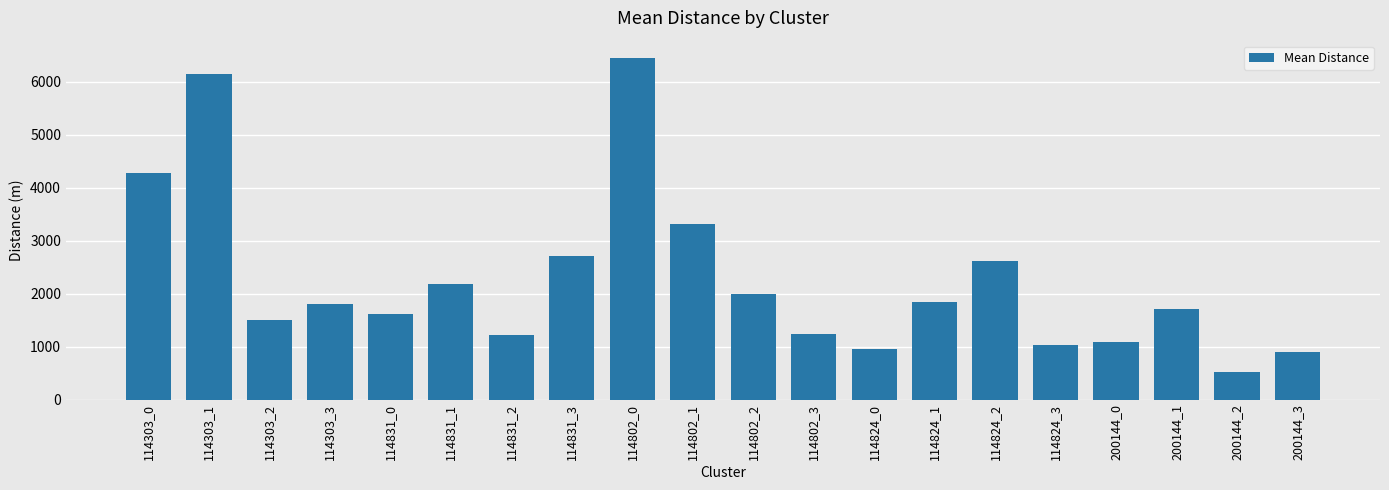

Count the number of data series in this chart.

1